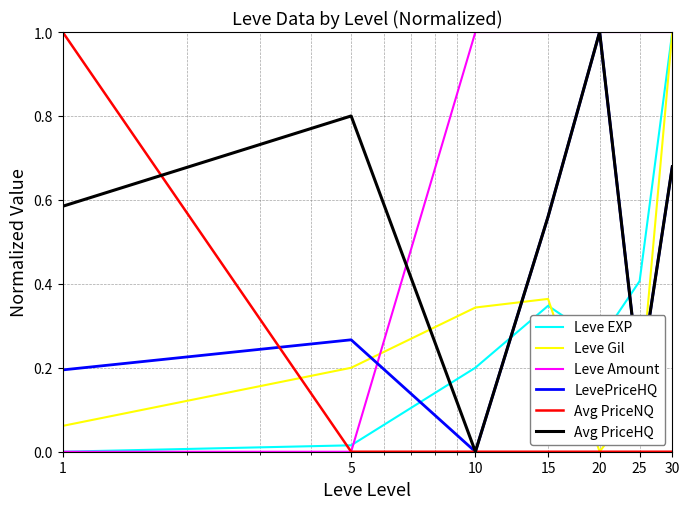

How many lines are shown in the chart?

6